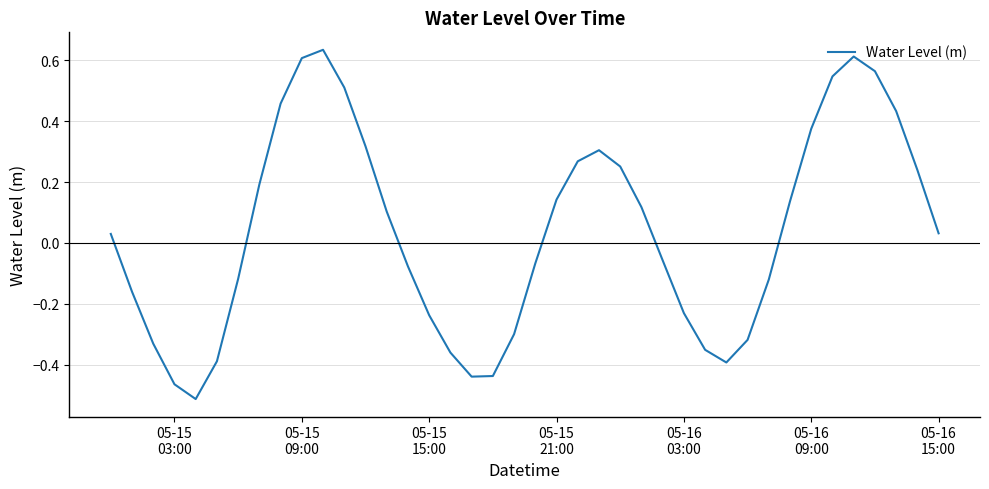

How many interior local valleys (lower than both neighbors) does the data have?

3